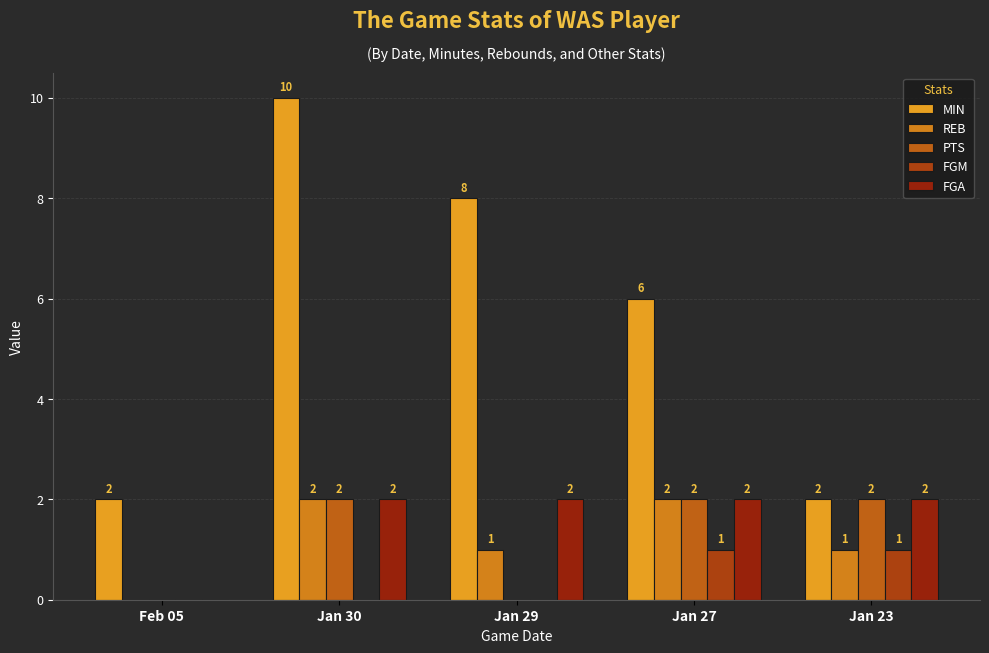

Count the number of data series in this chart.

5